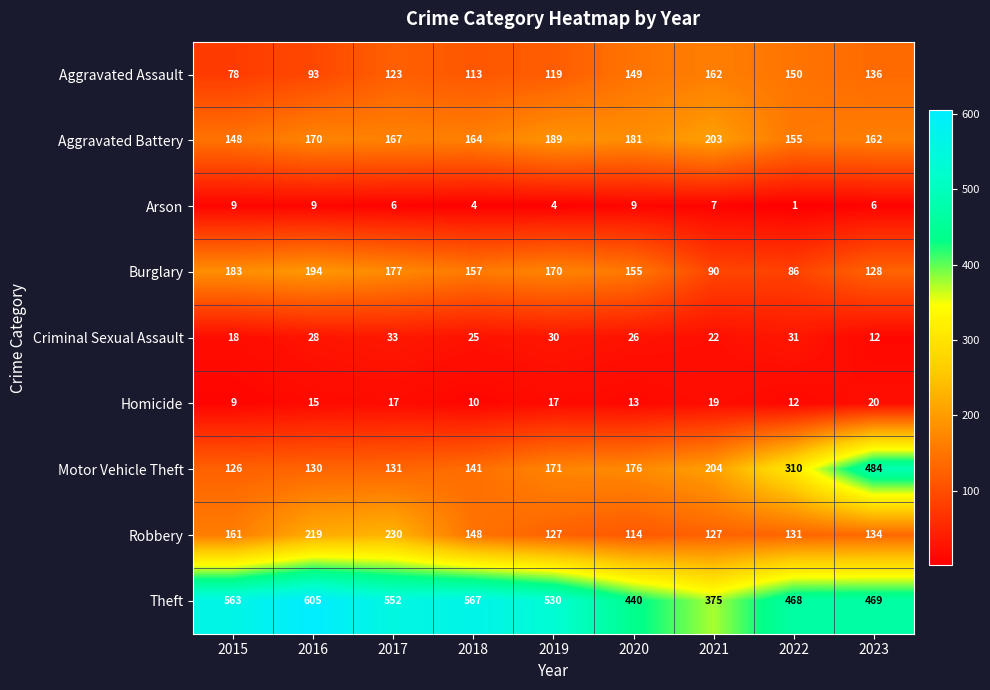

Which series has the largest total across all categories?

Theft